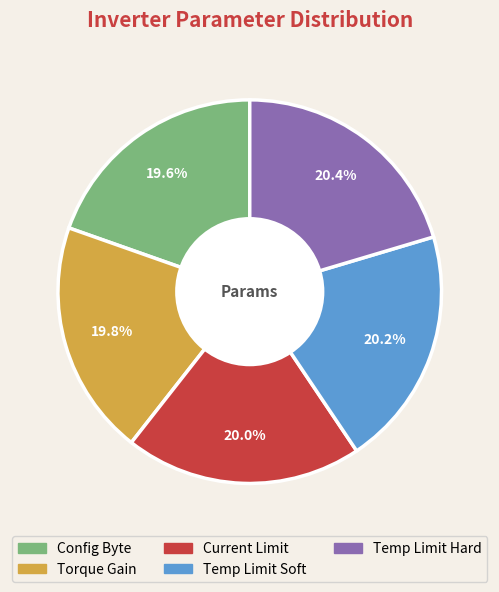

Combined, what portion of the pie is Config Byte and Temp Limit Hard?

40.0%